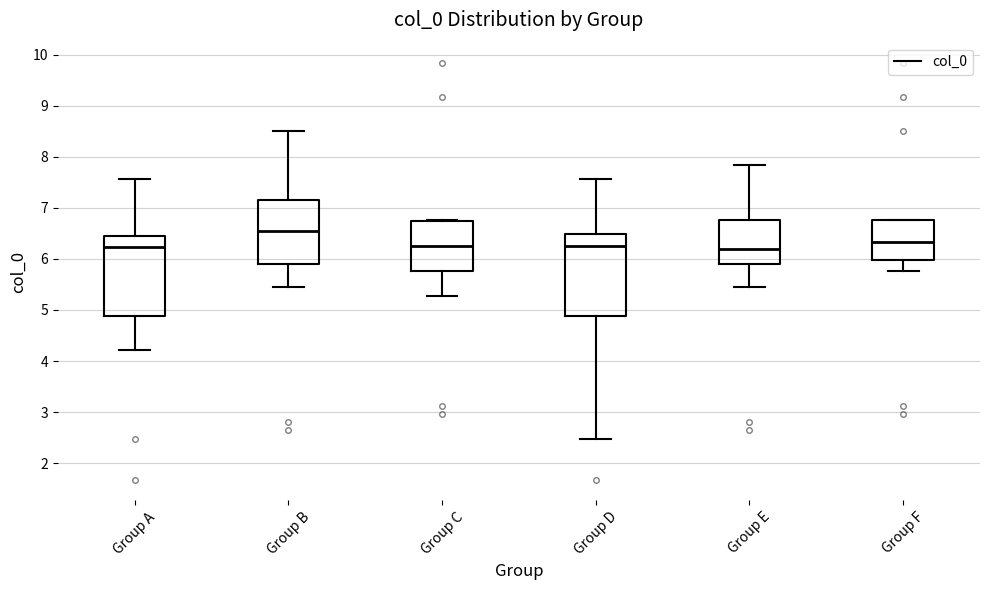

Reading left to right, transcribe this box plot: for each box, give where its median line is, the range the box spans, and where its two whiskers end, as read against the y-axis. The values are not printed on the chart, so give them approximately, as read against the axis.

Group A: median 6.2, box 4.9 to 6.5, whiskers 4.2 to 7.6
Group B: median 6.6, box 5.9 to 7.2, whiskers 5.5 to 8.5
Group C: median 6.3, box 5.8 to 6.7, whiskers 5.3 to 6.8
Group D: median 6.3, box 4.9 to 6.5, whiskers 2.5 to 7.6
Group E: median 6.2, box 5.9 to 6.8, whiskers 5.5 to 7.8
Group F: median 6.3, box 6.0 to 6.8, whiskers 5.8 to 6.8